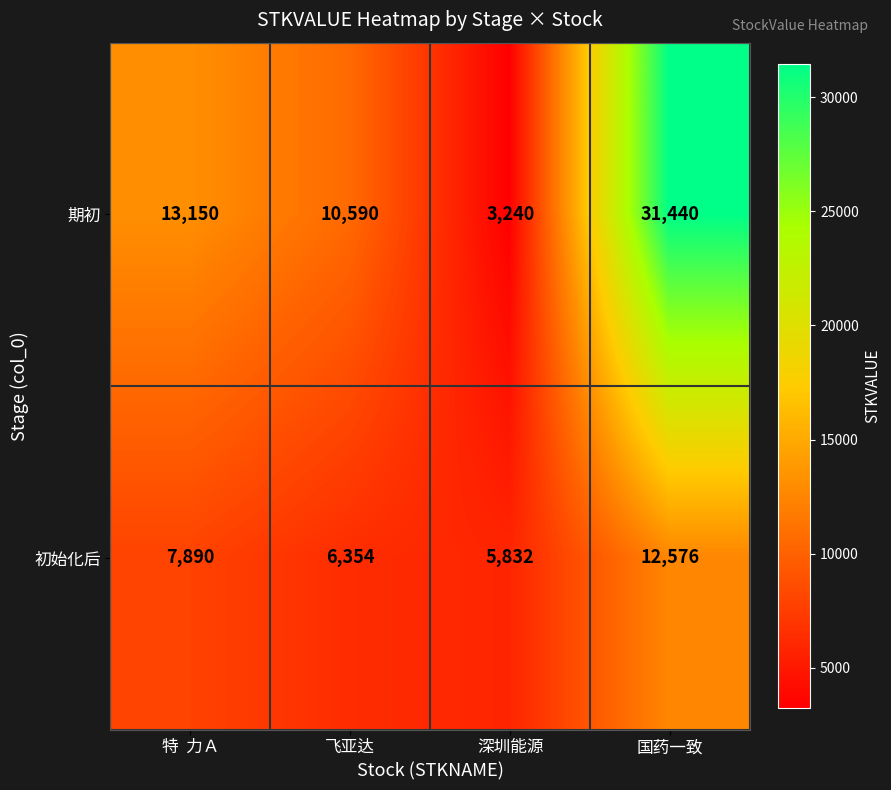

True or false: 期初 has a value of 18136 at 特  力Ａ.

False